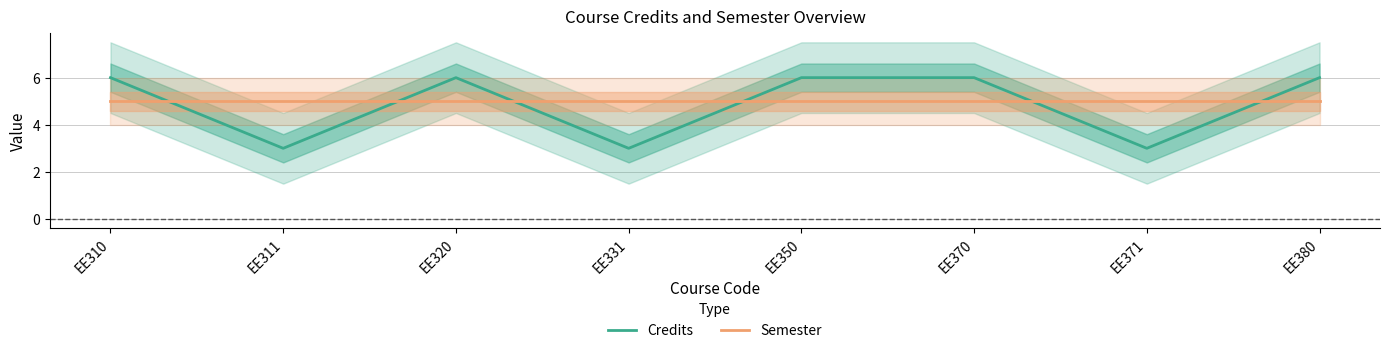

Does the chart have visible grid lines?

Yes